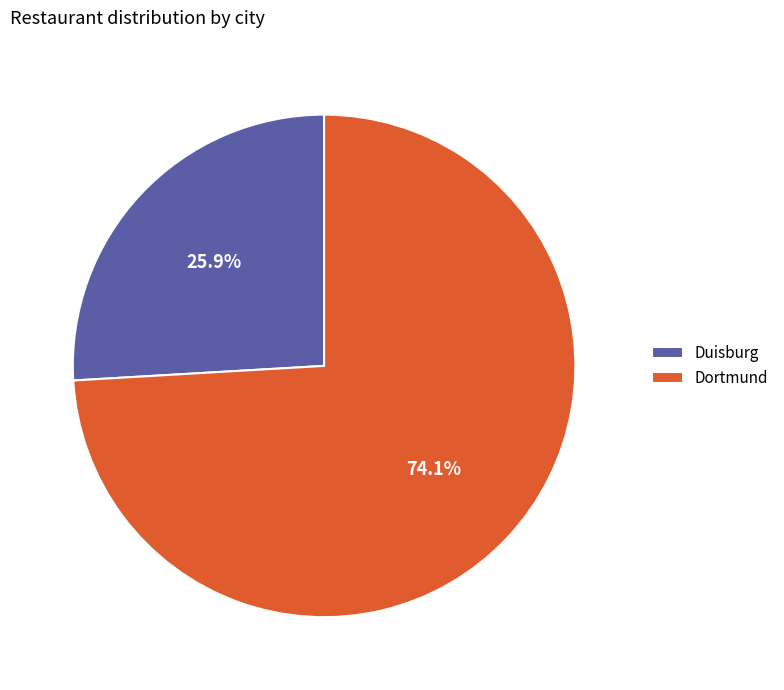

Which slice is the largest?

Dortmund